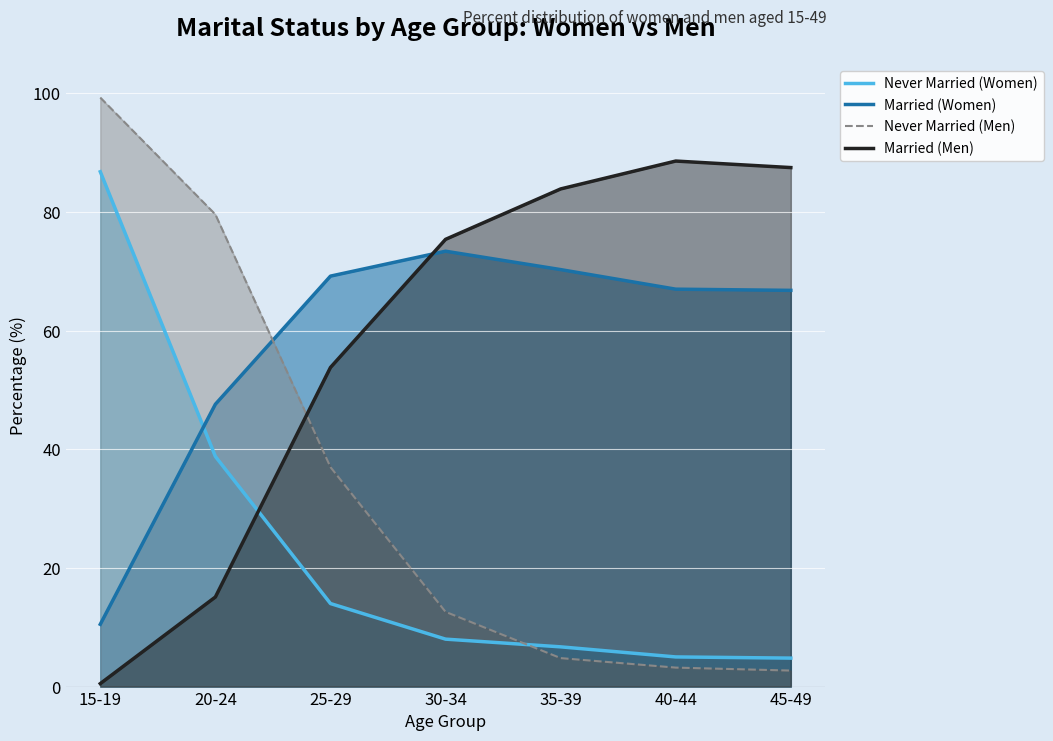

Which series has the widest spread of values?

Never Married (Men)